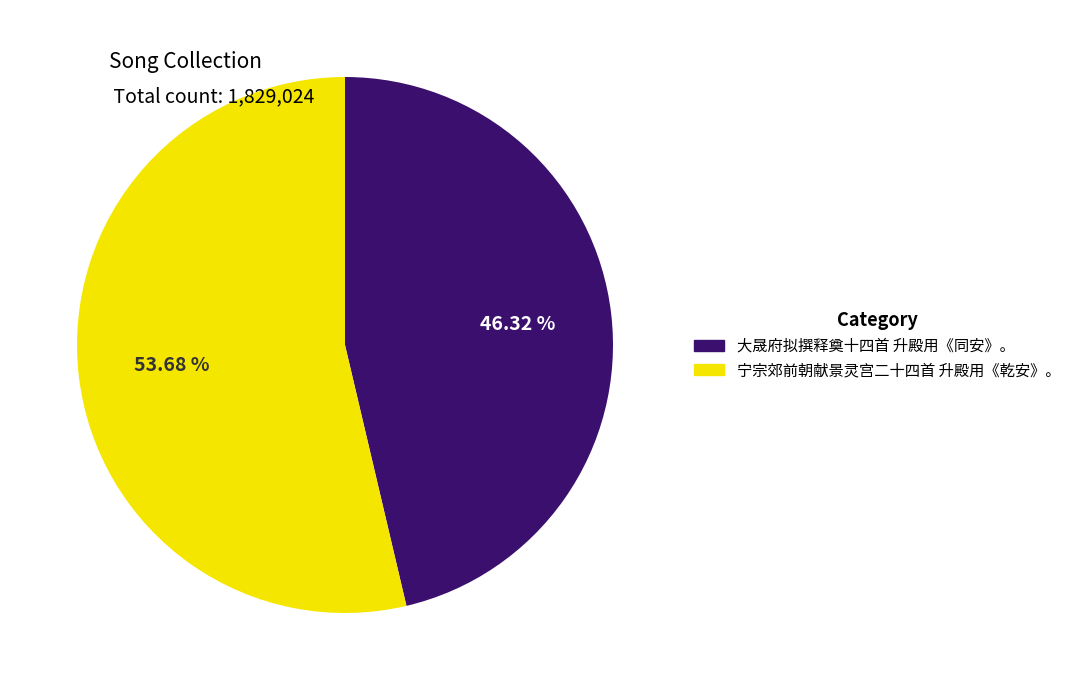

The 大晟府拟撰释奠十四首 升殿用《同安》。 slice represents 33% of the pie. True or false?

False